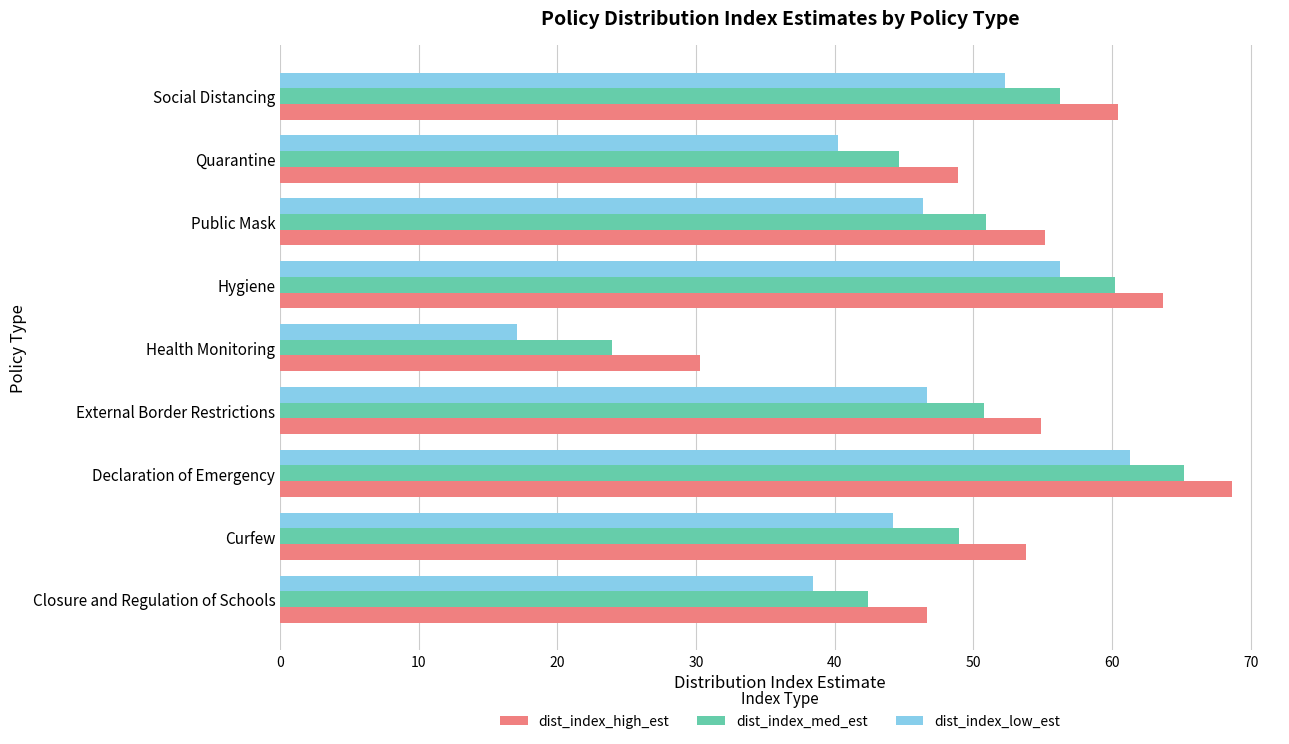

What is the average value of the dist_index_med_est series?

49.2